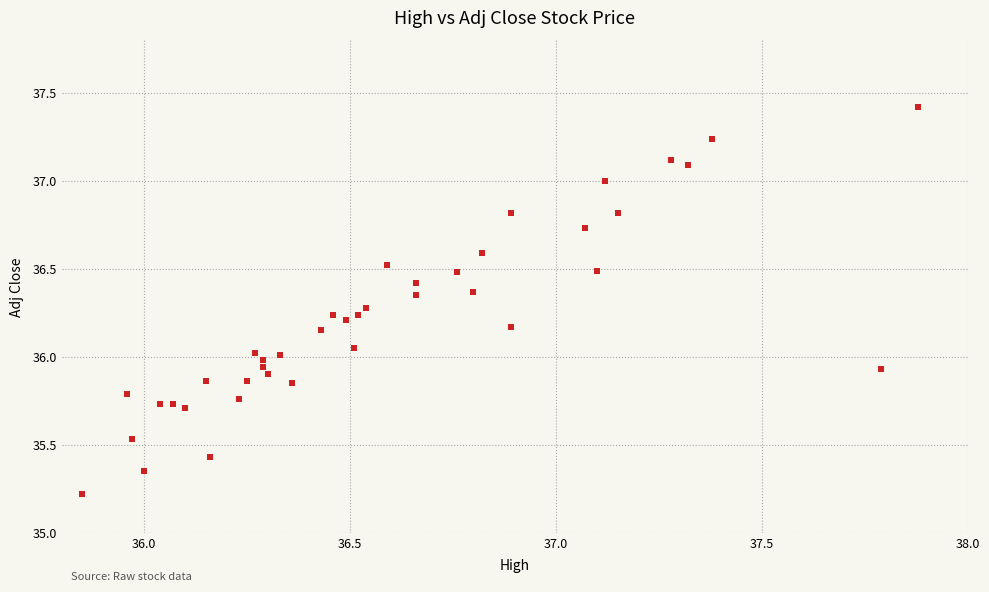

What is the range of Y values (max minus min)?

2.2